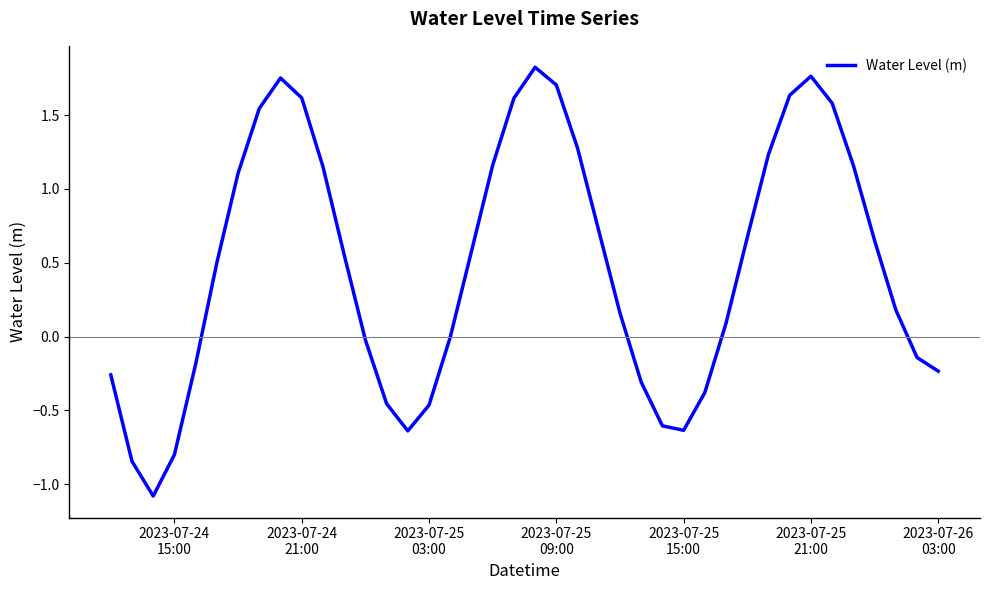

How many lines are shown in the chart?

1